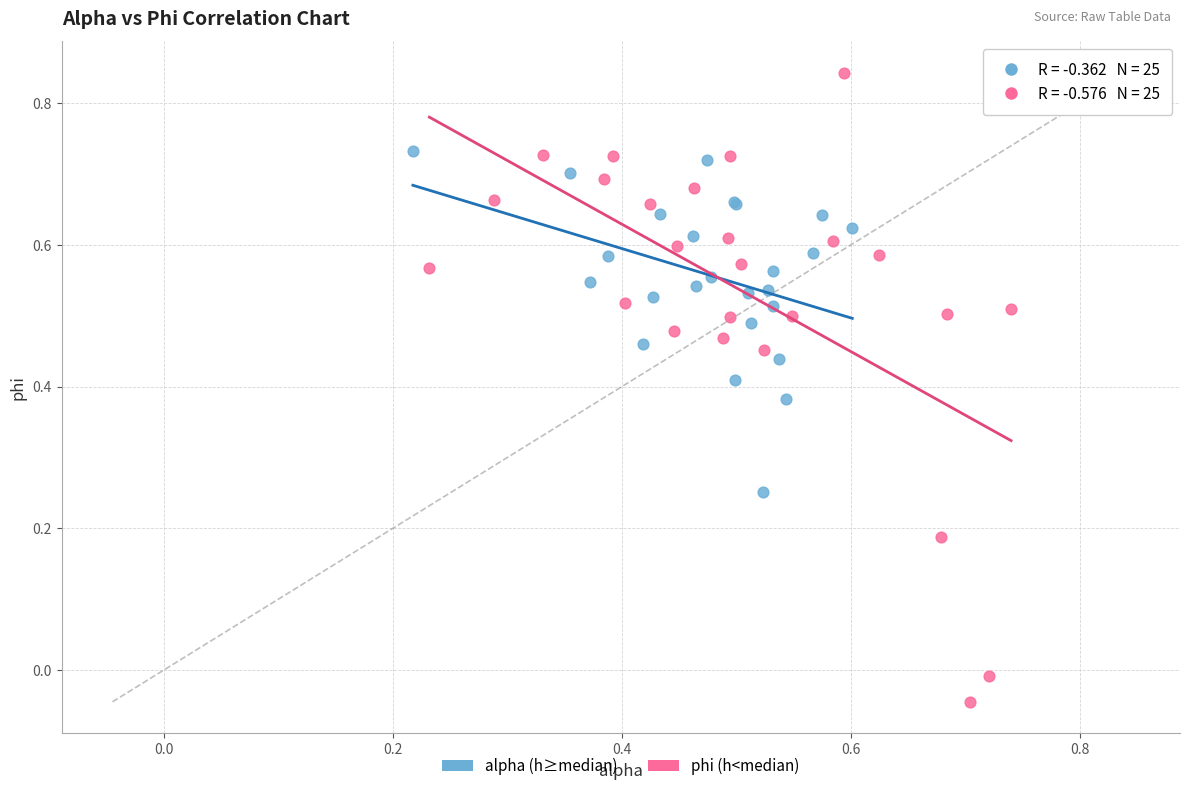

Which series reaches the minimum Y coordinate?

phi (h<median)